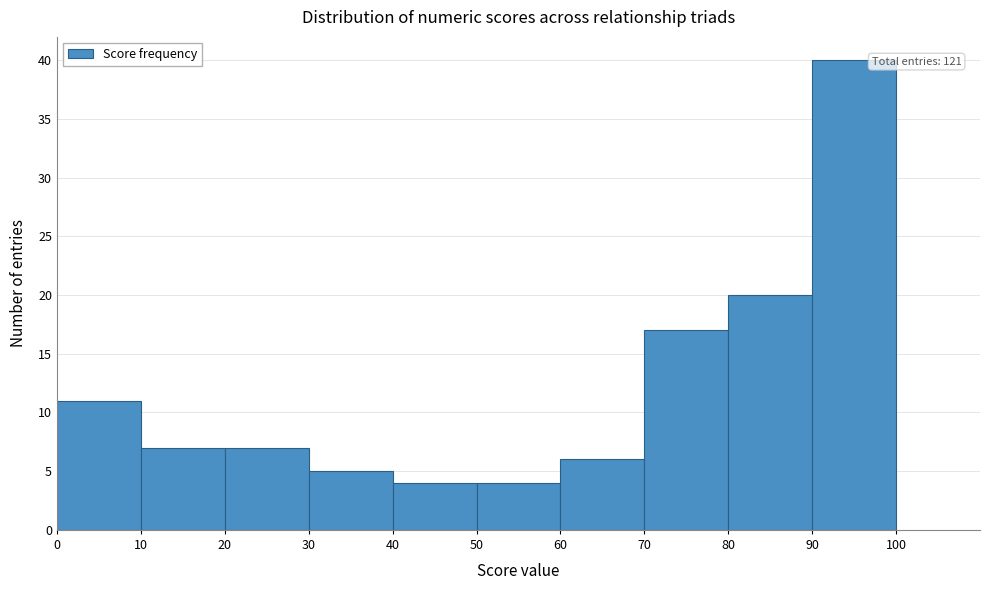

Over which range of the x-axis is the bar tallest?

90 to 100